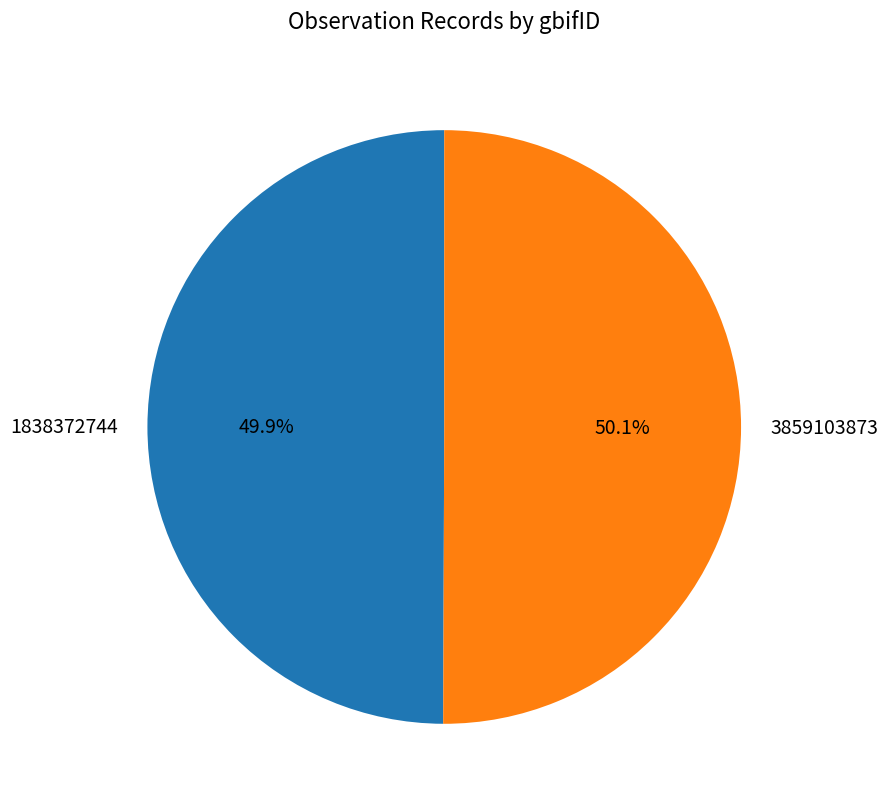

True or false: 1838372744 accounts for 50% of the total.

True